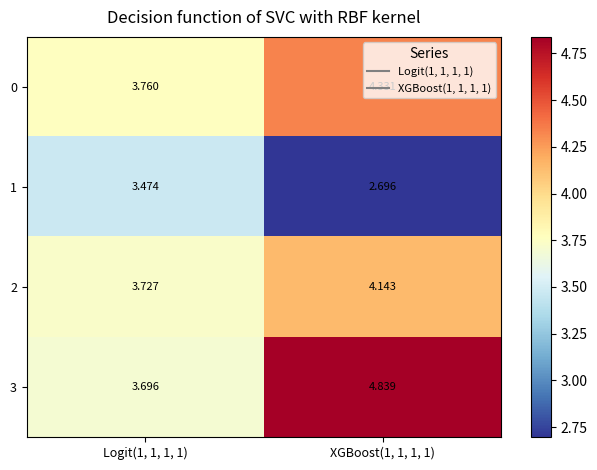

At which category is the sum across all series the highest?

XGBoost(1, 1, 1, 1)